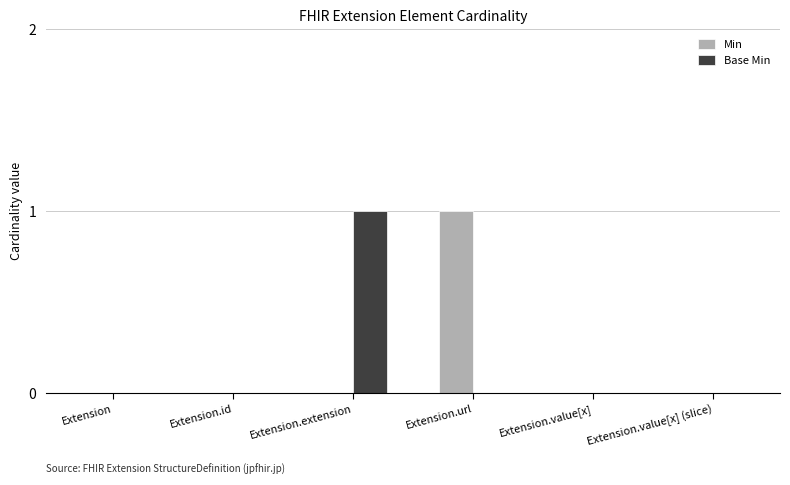

Which series changed the most between Extension.id and Extension.url?

Min